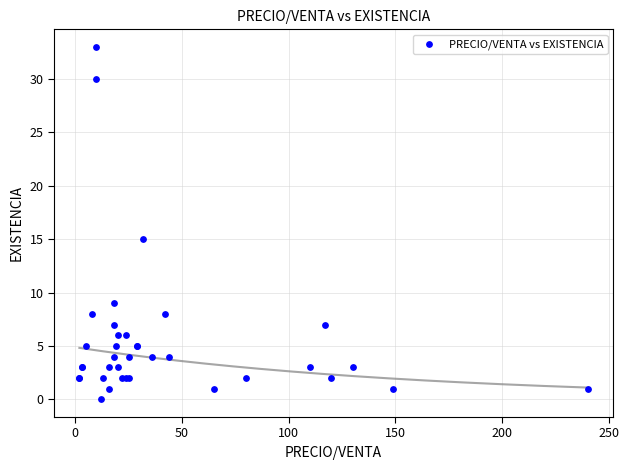

What Y value in the scatter plot is closest to 16?

15